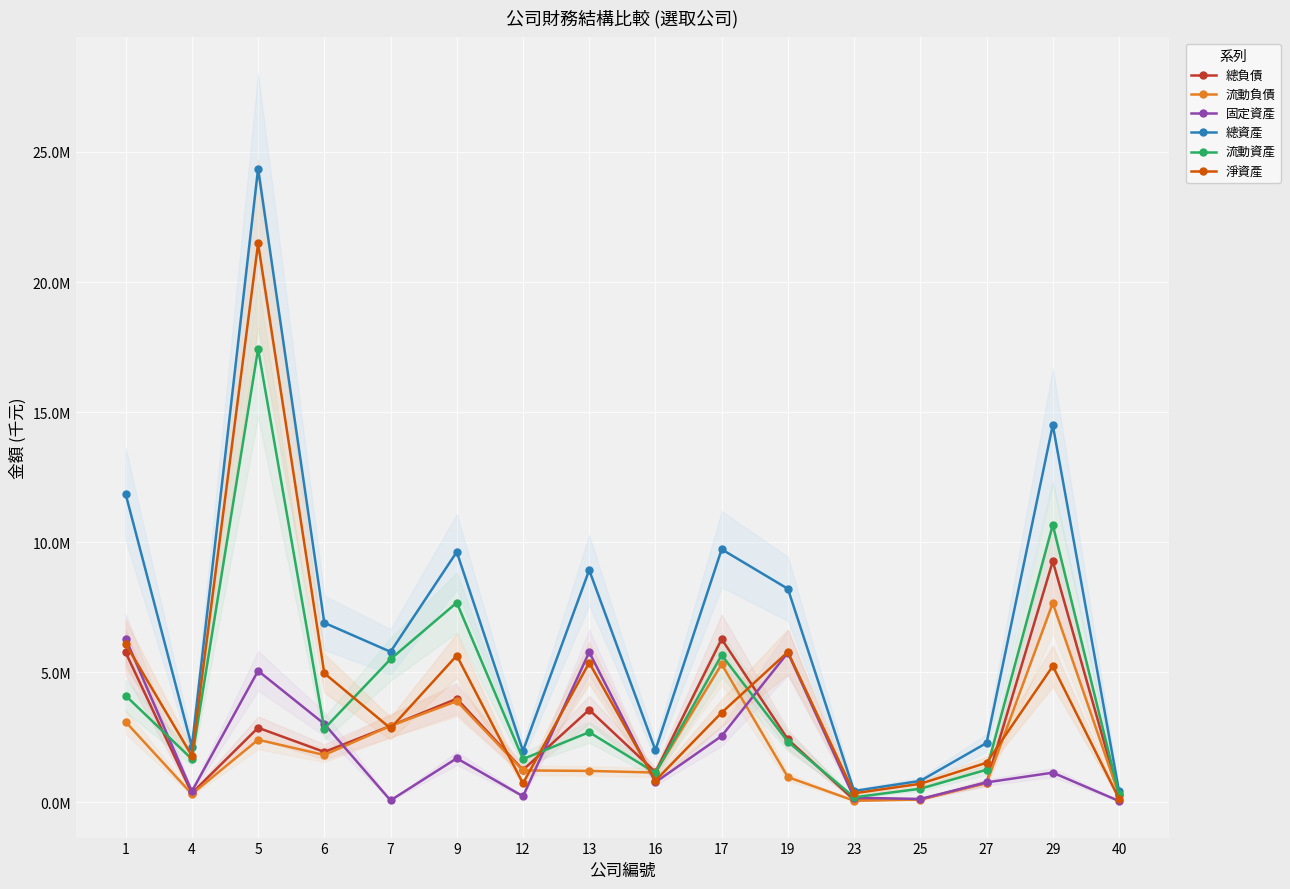

Does the chart display data point markers on the line(s)?

Yes